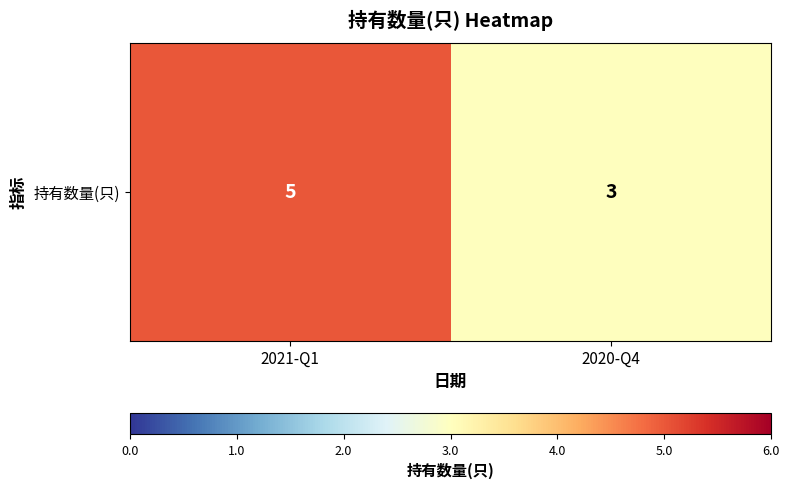

Reading left to right, list all the values displayed in this chart.

2021-Q1=5	2020-Q4=3